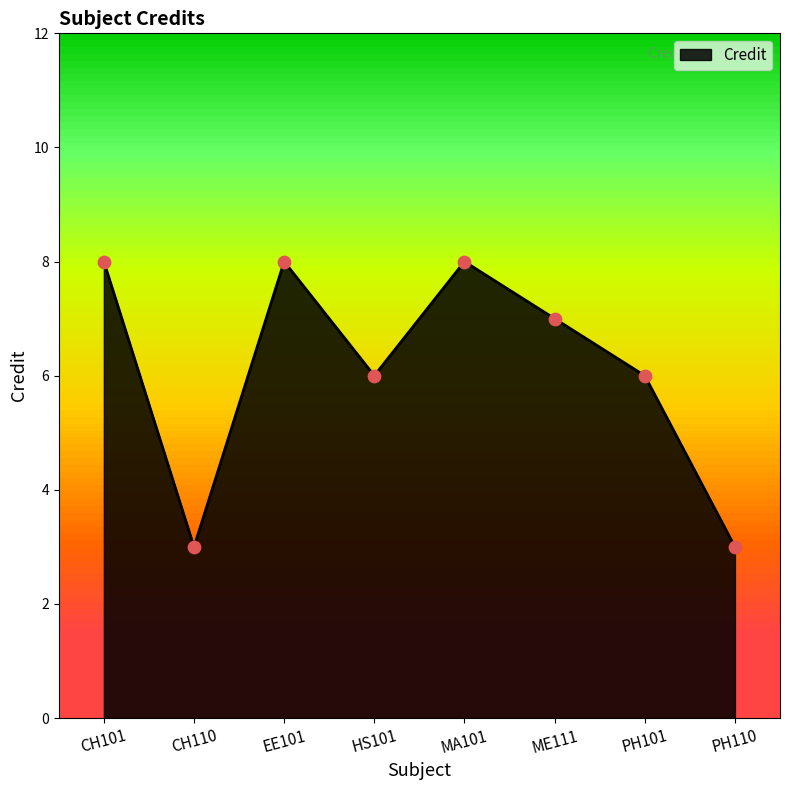

Which has a higher value, ME111 or MA101?

MA101